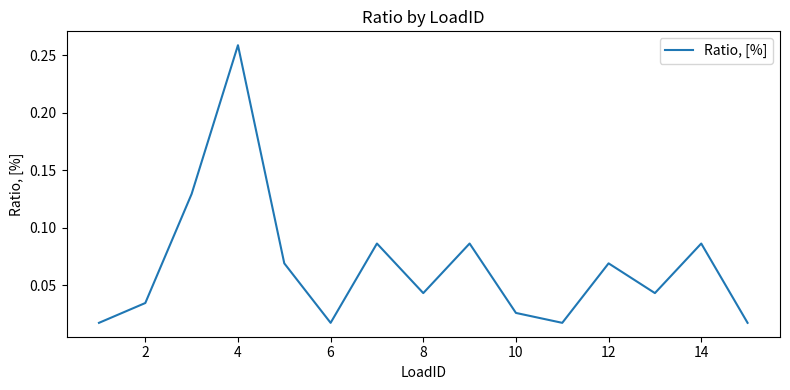

How many lines are shown in the chart?

1